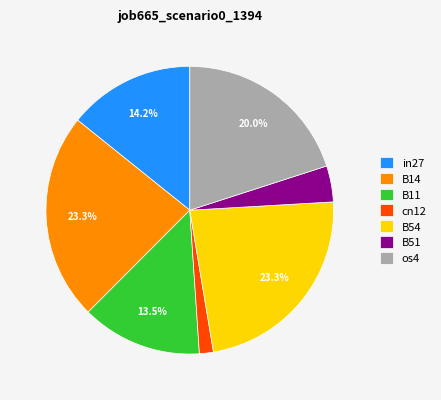

Is there any slice that represents more than half of the pie?

No